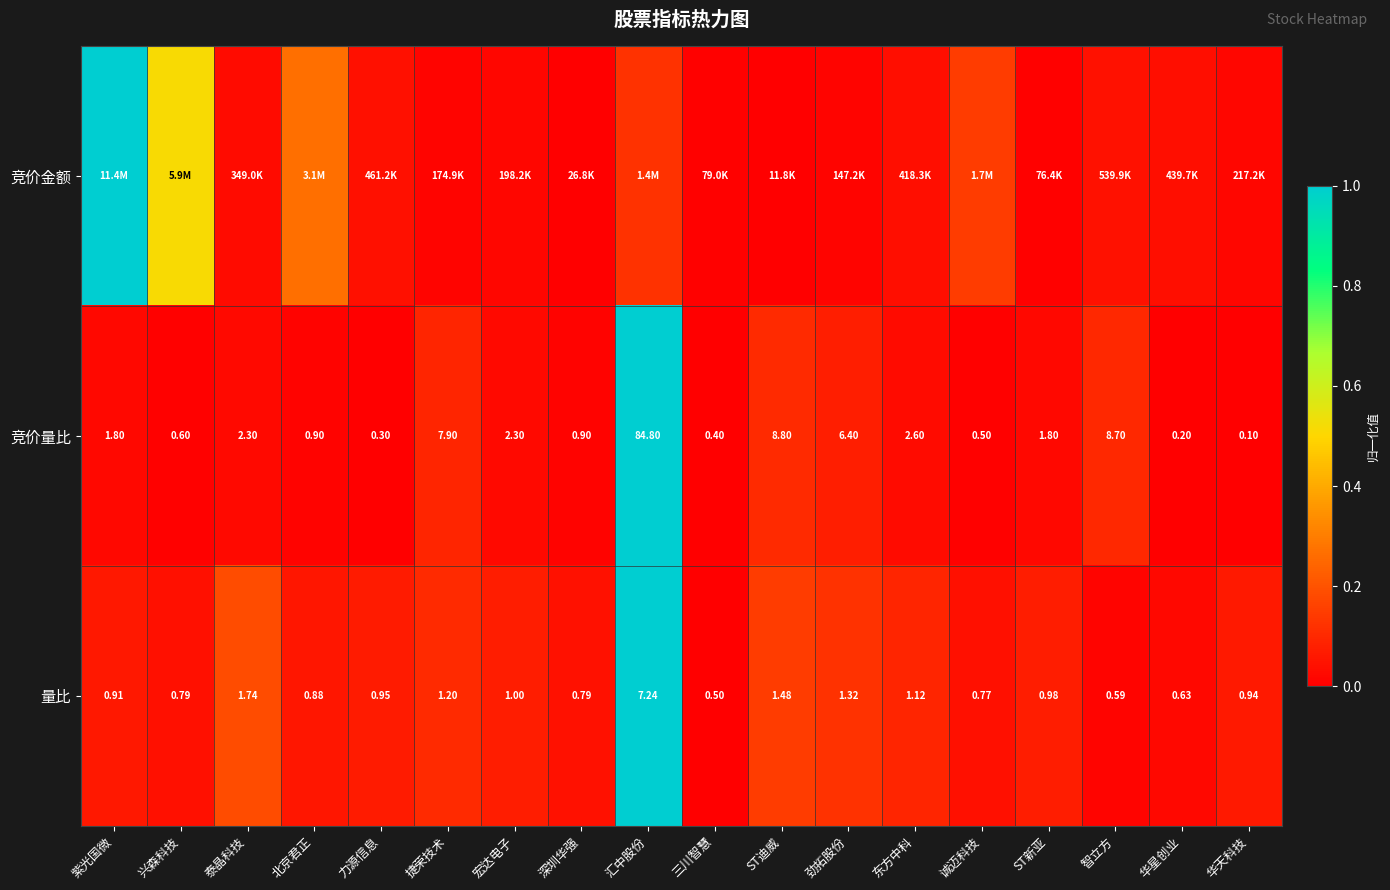

Is the value of 量比 at 东方中科 greater than the value of 竞价量比 at 东方中科?

No